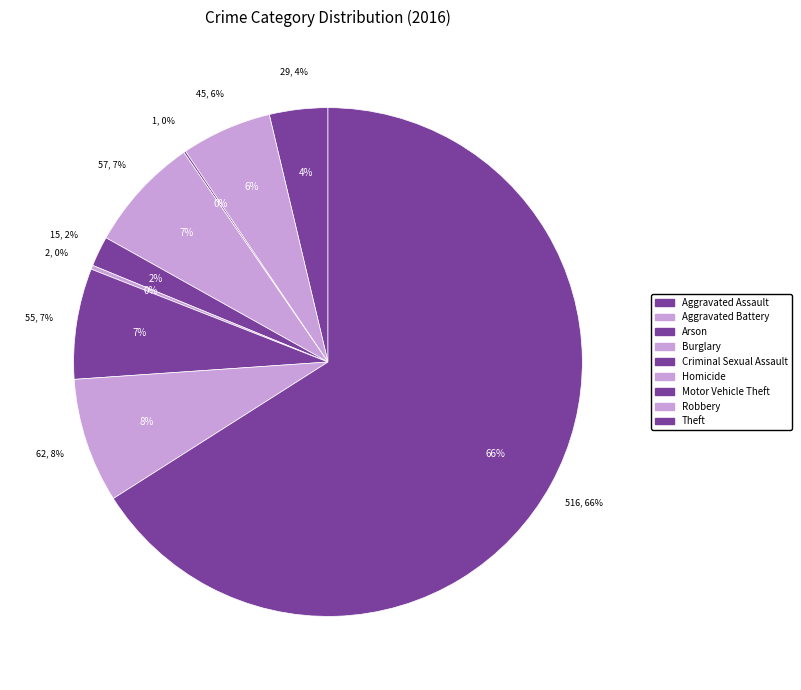

How many segments does this pie chart have?

9